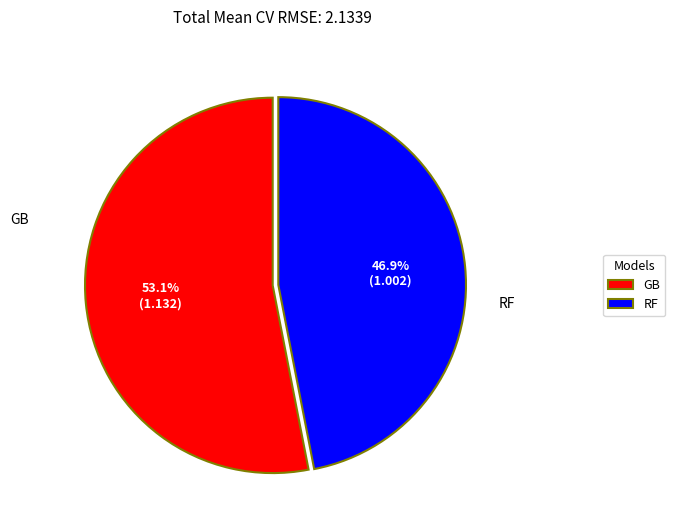

What is the smallest slice in the pie chart?

RF